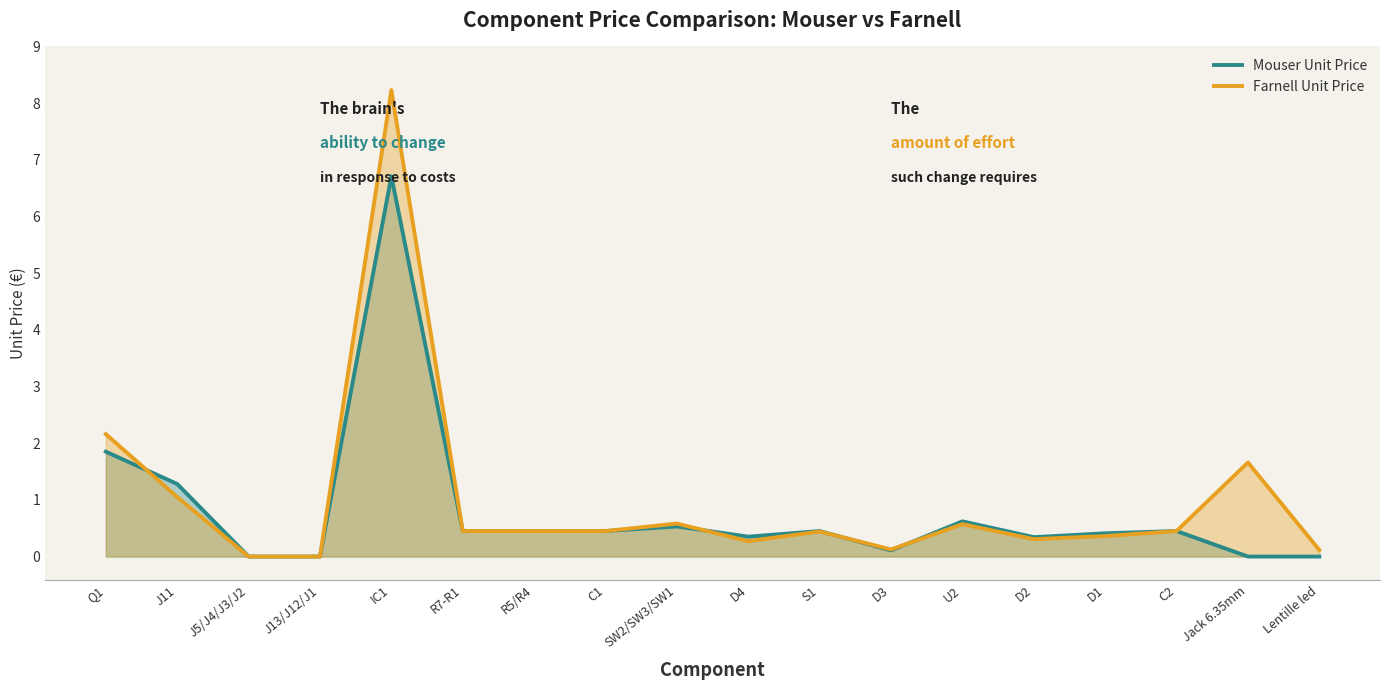

Is it true that Farnell Unit Price equals 0.5 at R5/R4?

True